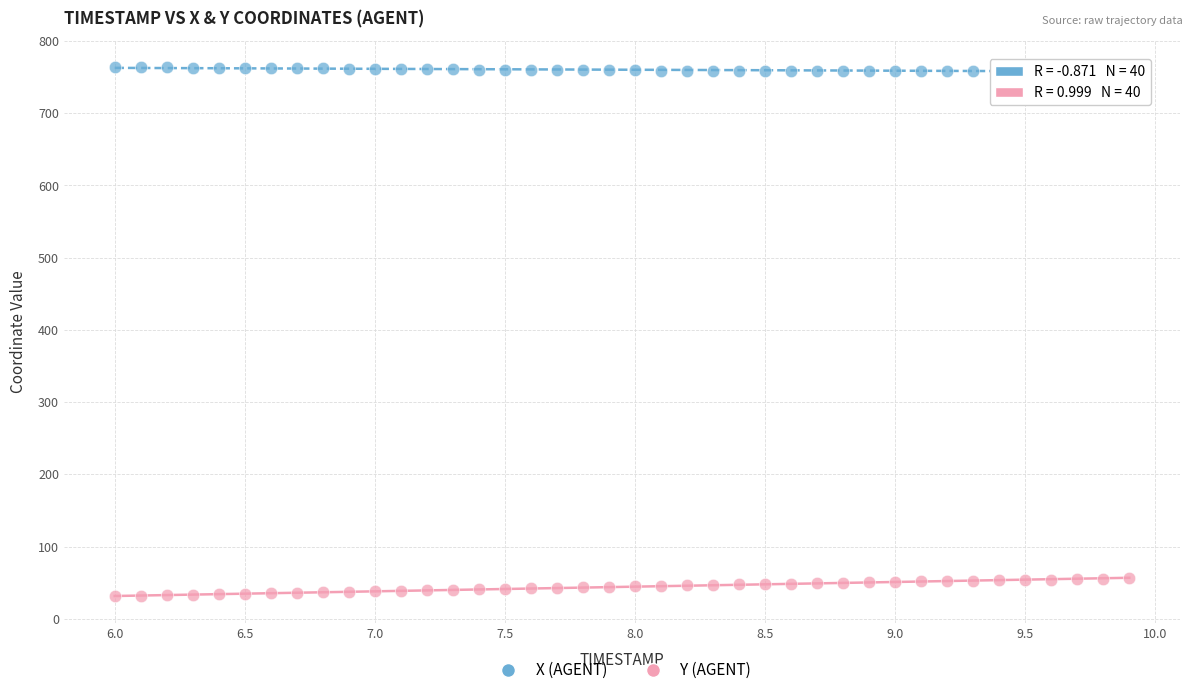

Which series contains the lowest Y value?

Y (AGENT)